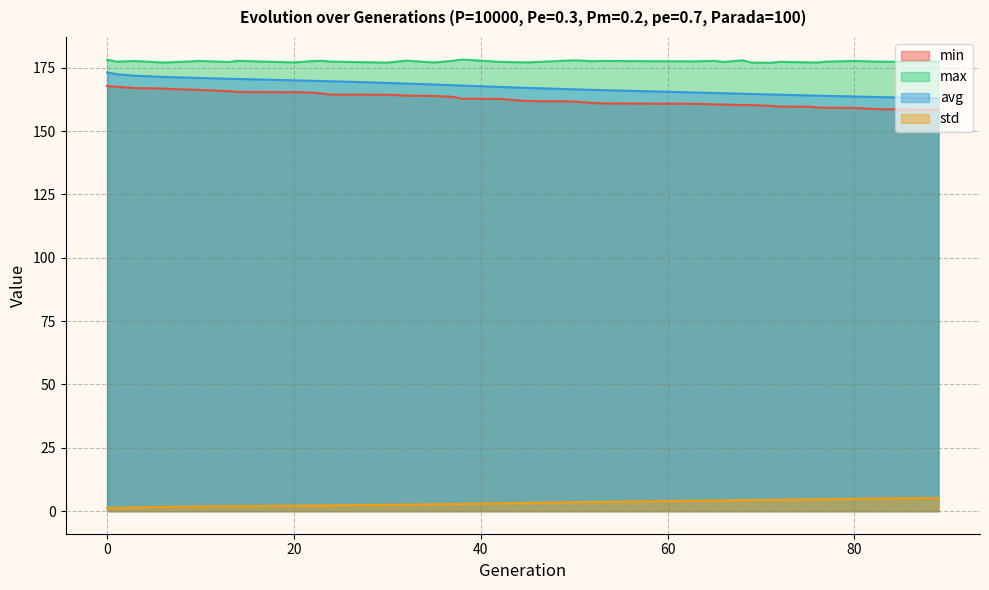

The value of avg at 76 is 164.0. True or false?

True